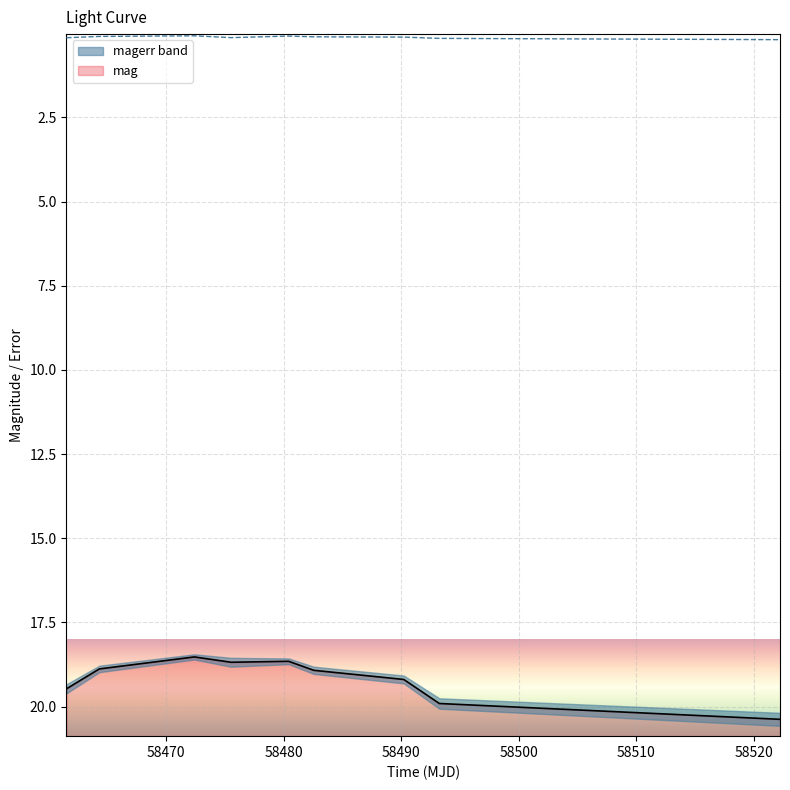

Is it true that mag equals 18.7 at 58480.42629629979?

True